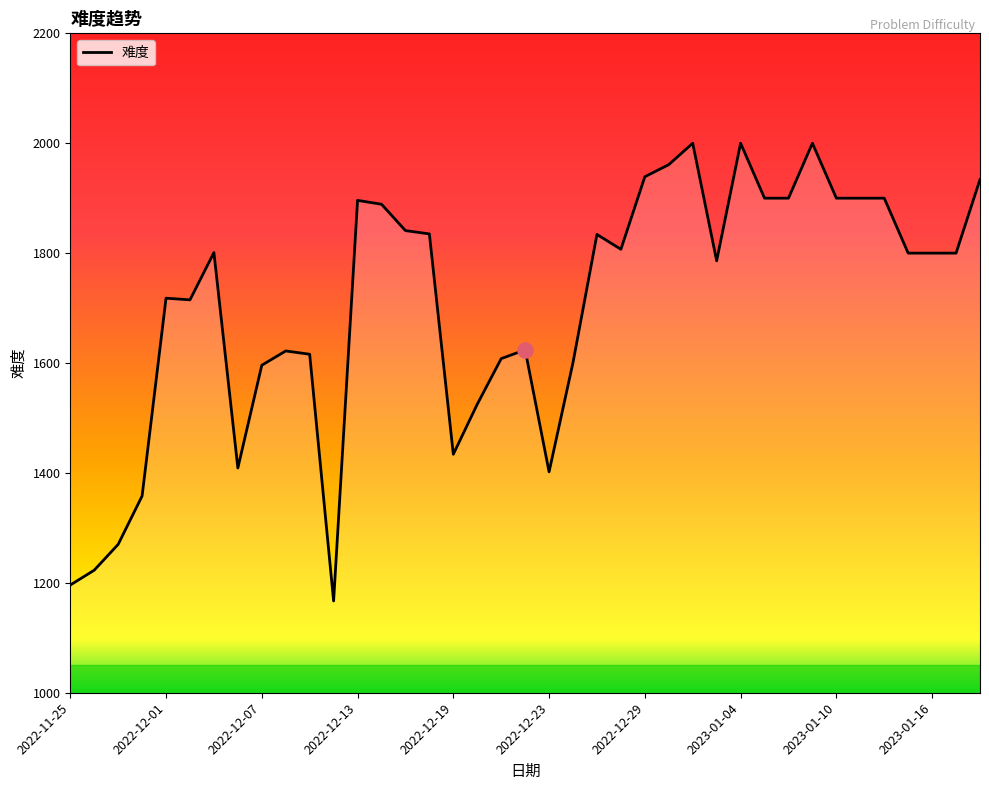

What is the difference between the maximum and minimum values?

833